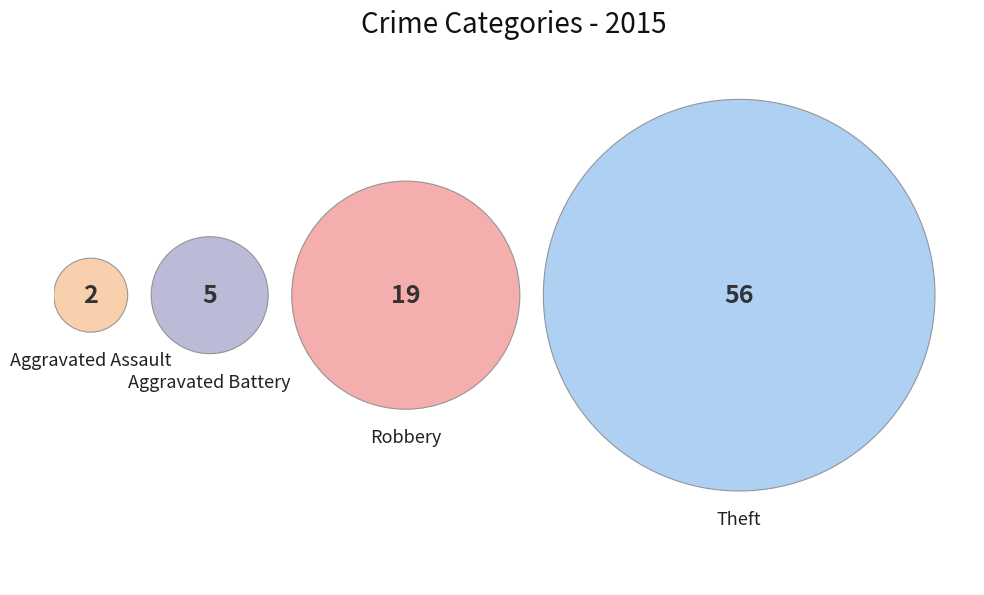

To the nearest percent, what is the average slice percentage?

25%